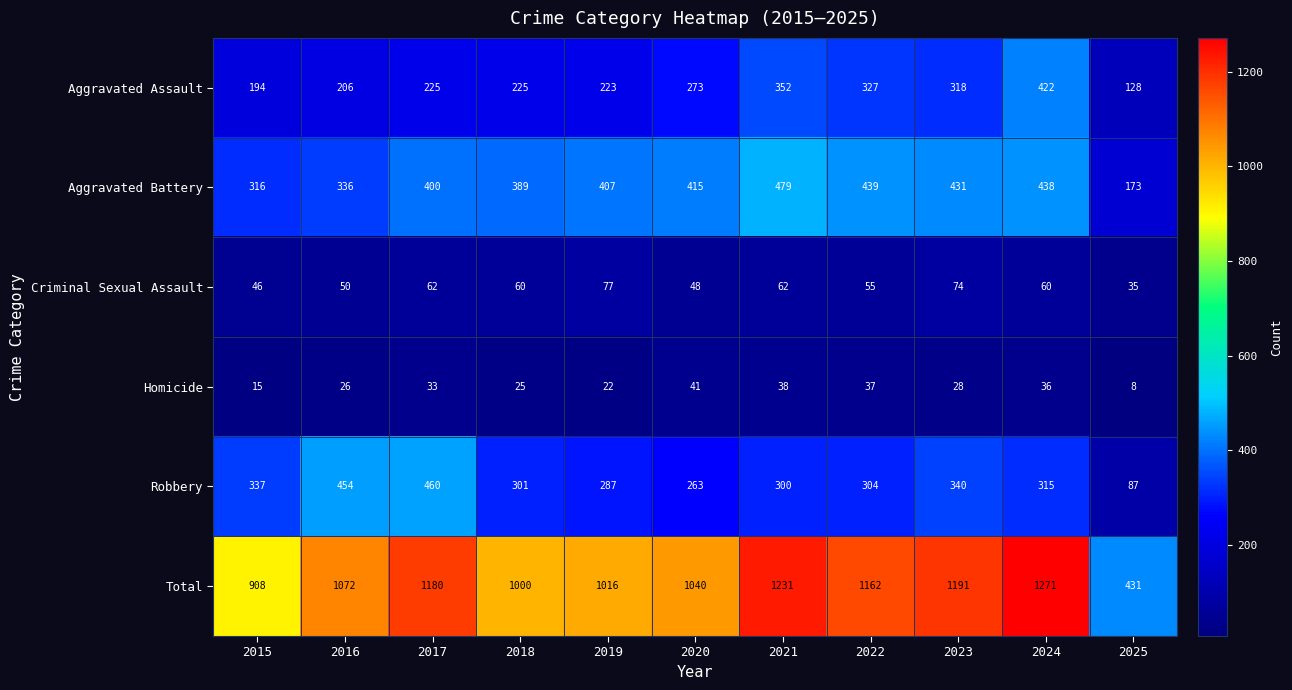

Read the Aggravated Battery value at 2021, to the nearest 50.

500